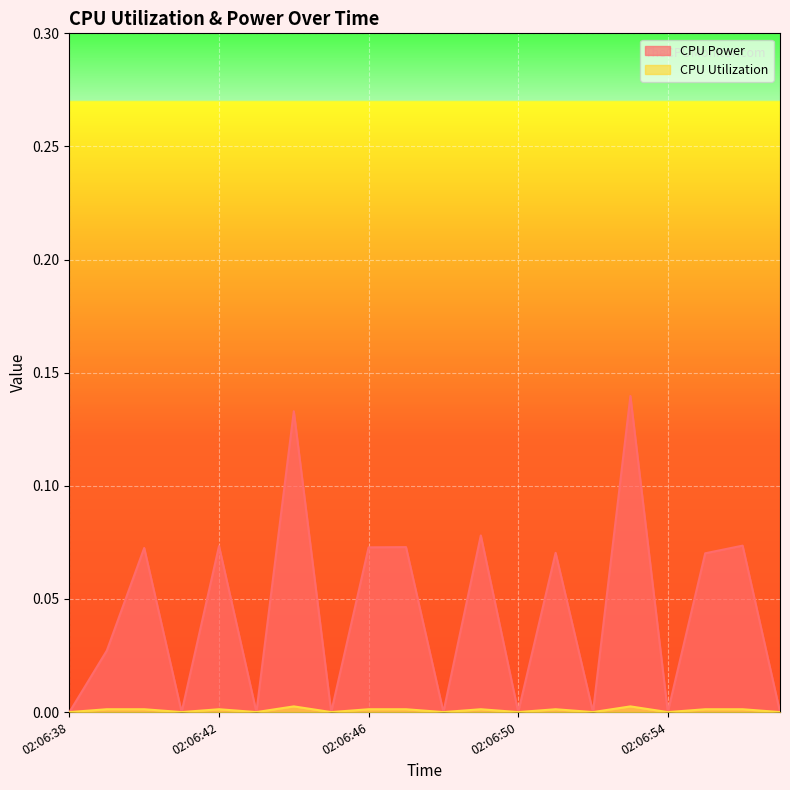

How many series are shown in this chart?

2